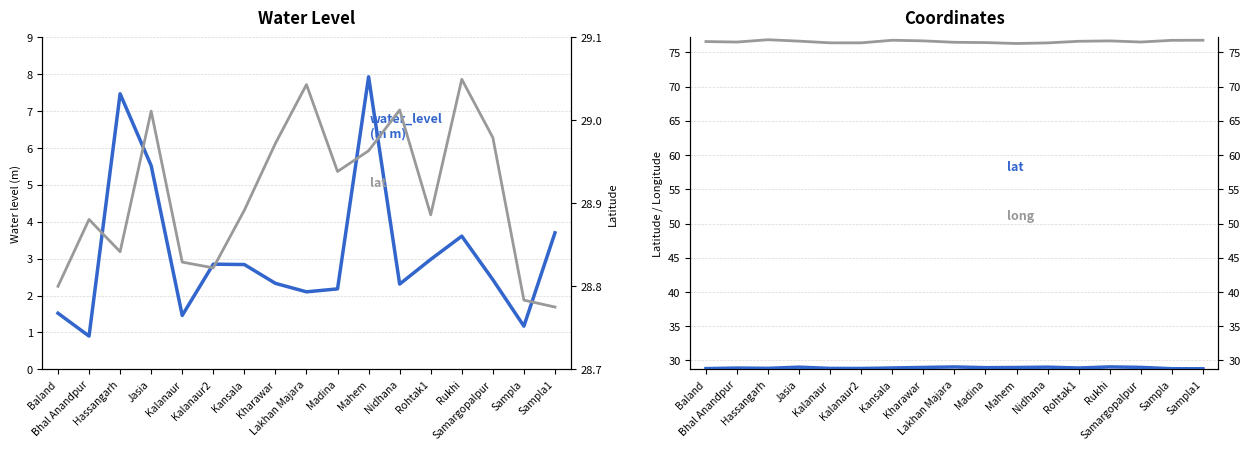

Between Kalanaur and Sampla1, which series saw the biggest shift?

water_level (in m)